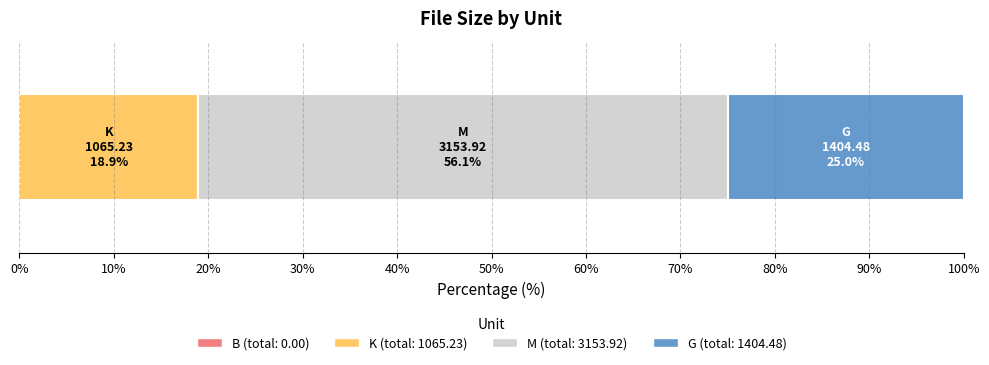

What is the value of the 3rd bar from the left?

1404.5